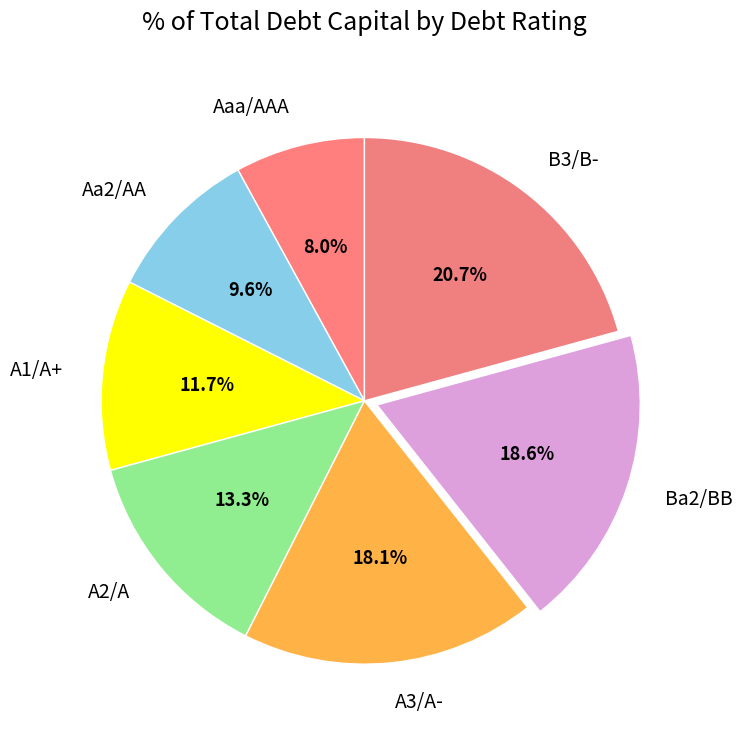

What portion of the pie excludes B3/B-?

79.0%